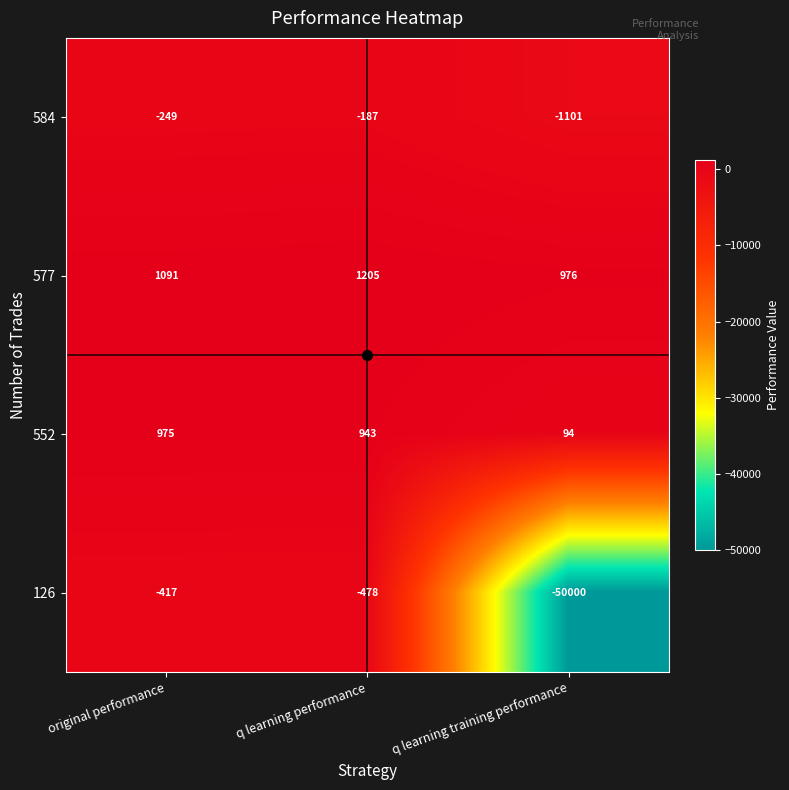

The 126 series shows -478 at q learning performance. True or false?

True